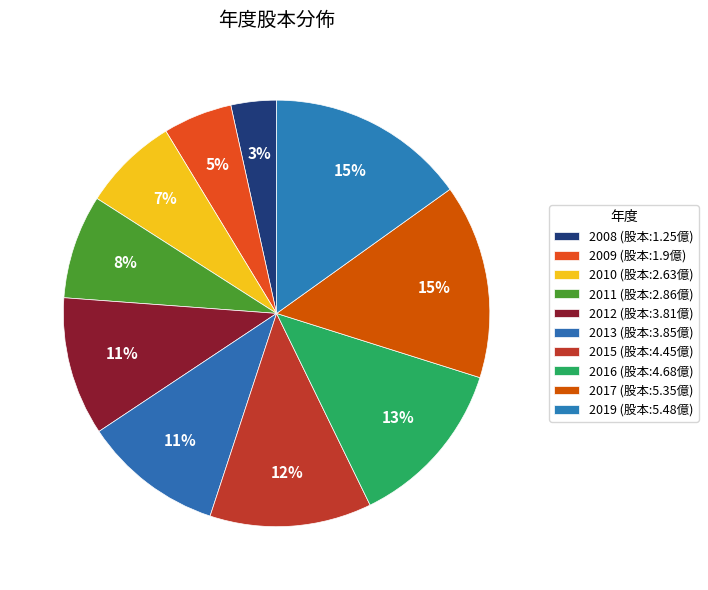

How many segments does this pie chart have?

10